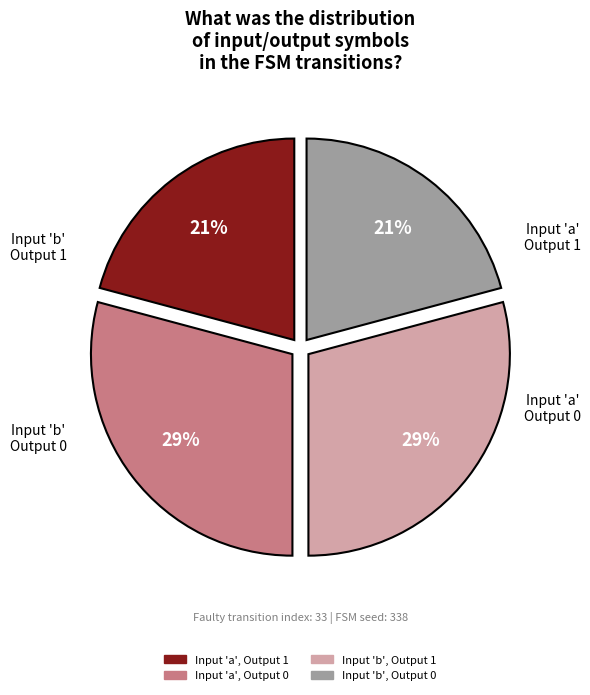

Does any single category account for the majority?

No